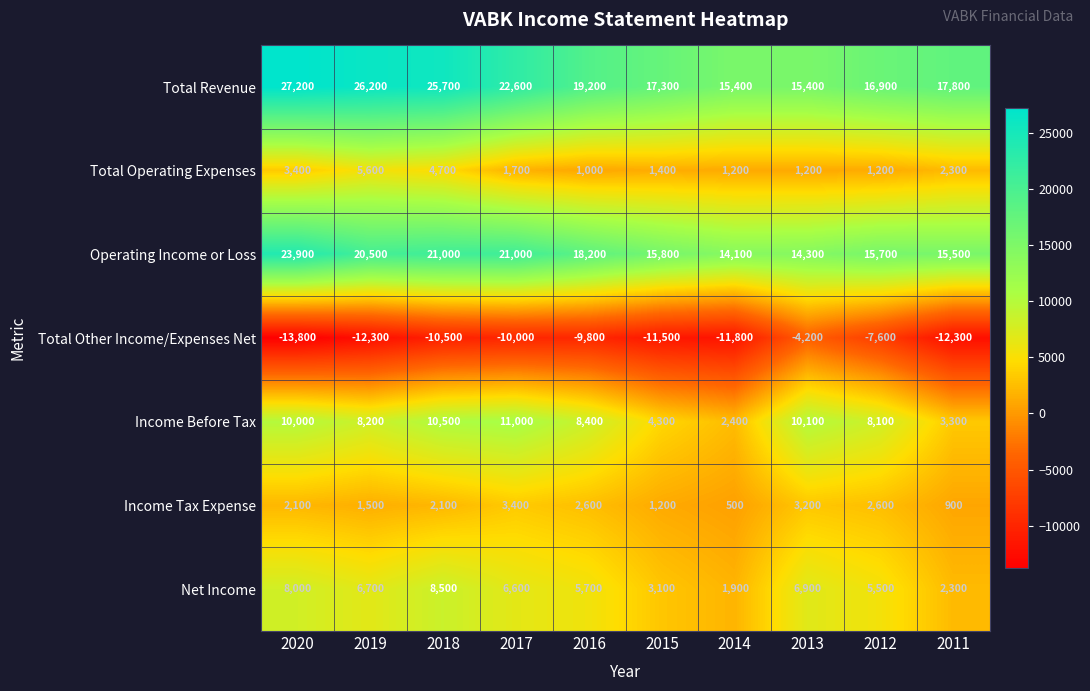

What is the smallest value displayed?

-13800